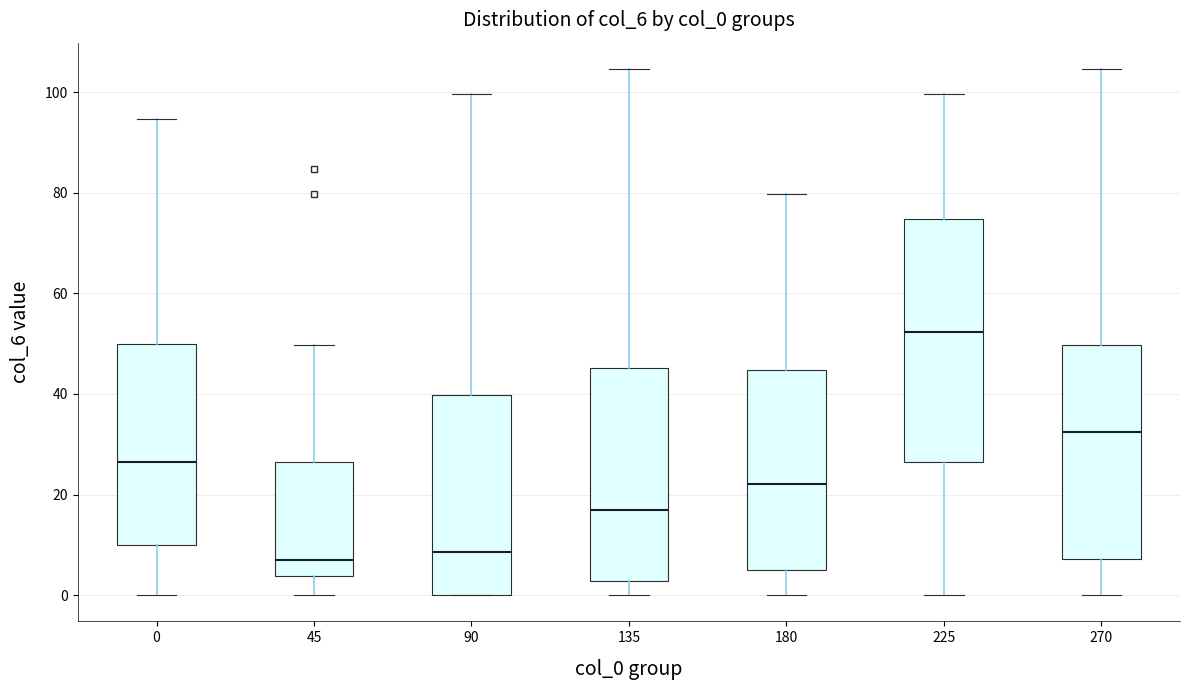

Where is the upper edge of the box at x = 270 on the y-axis? The values are not printed on the chart, so give them approximately, as read against the axis.

50